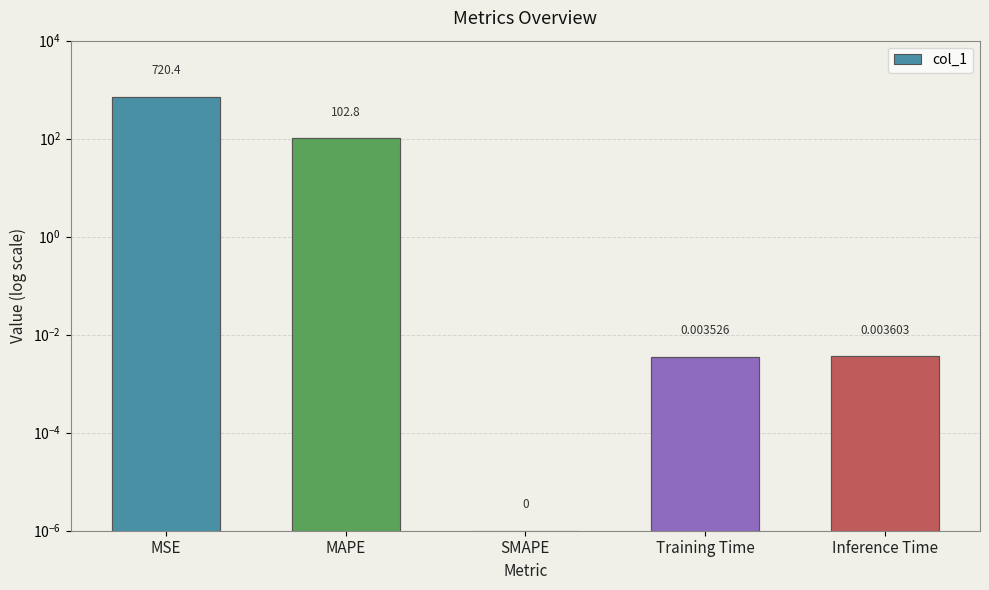

List the labels in order of value, largest first.

MSE, MAPE, Inference Time, Training Time, SMAPE